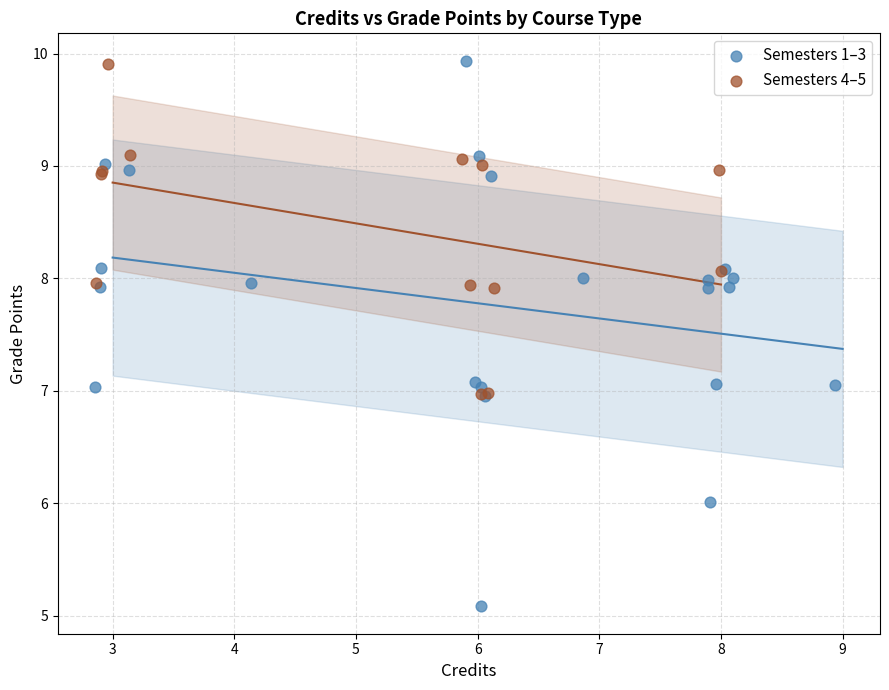

Which series has the widest spread of Y values?

Semesters 1–3